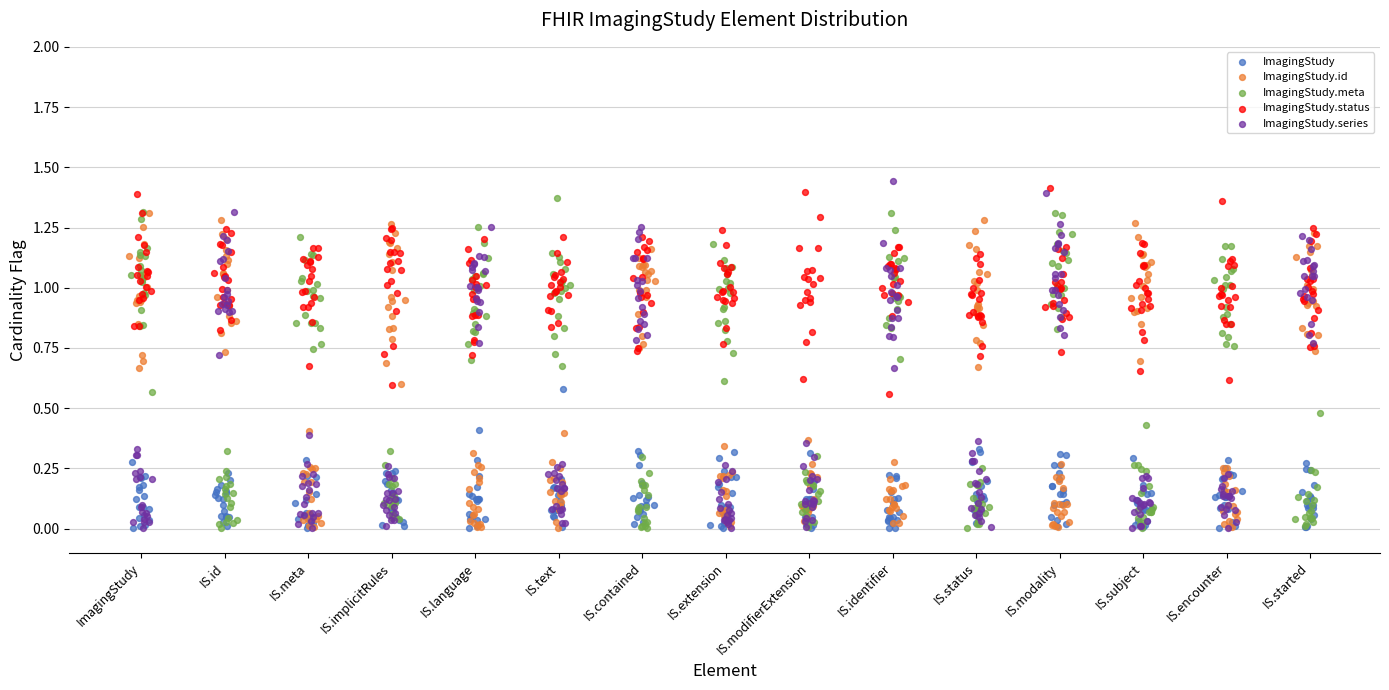

What are all the series names shown in the legend?

ImagingStudy, ImagingStudy.id, ImagingStudy.meta, ImagingStudy.status, ImagingStudy.series